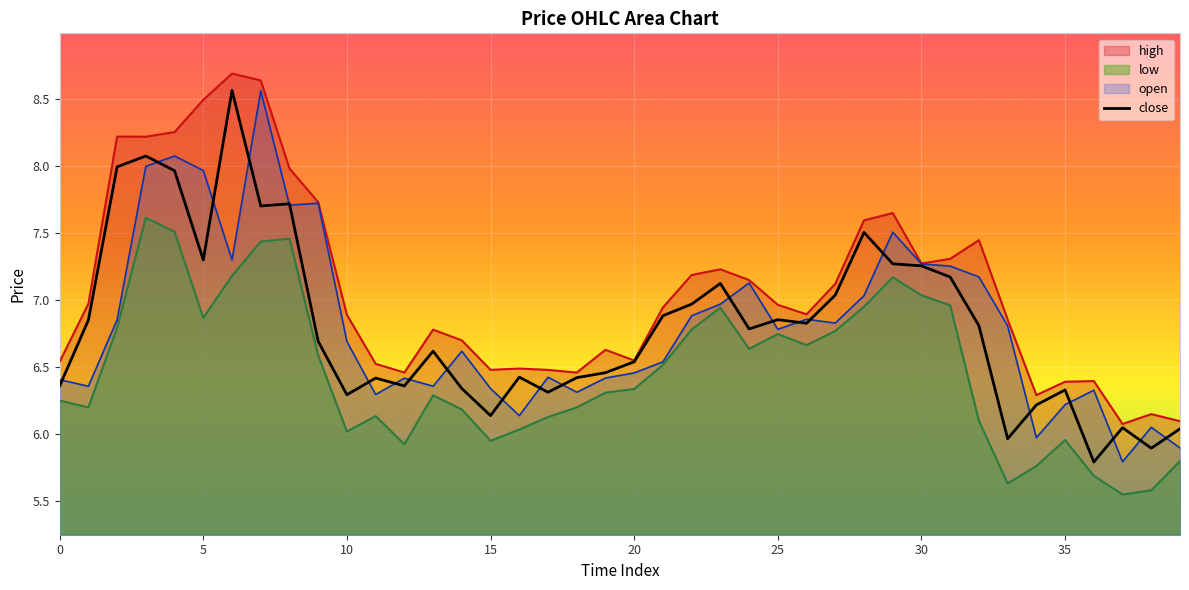

Which series has the largest total across all categories?

high